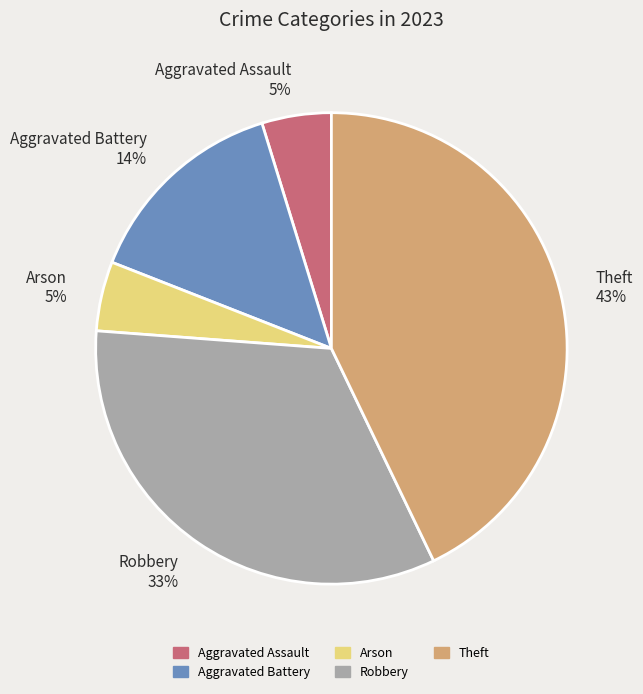

Is it true that Aggravated Assault is 5% of the pie?

True